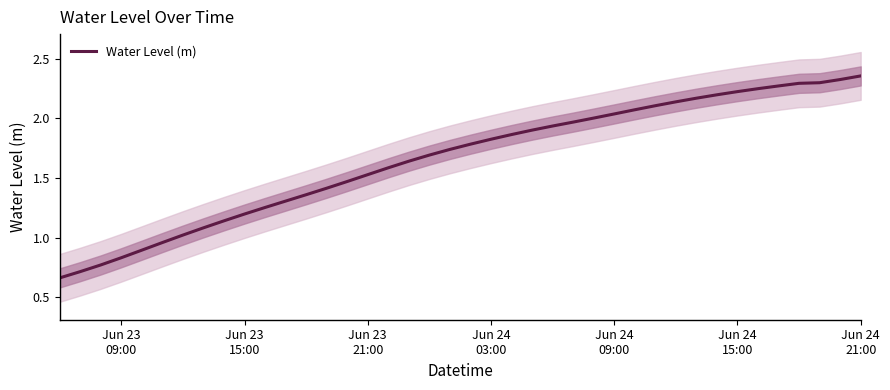

Reading right to left, transcribe all the data shown in this chart.

2.4	2.3	2.3	2.3	2.3	2.2	2.2	2.2	2.2	2.1	2.1	2.1	2.0	2.0	2.0	1.9	1.9	1.9	1.8	1.8	1.7	1.7	1.6	1.6	1.5	1.5	1.4	1.4	1.3	1.3	1.2	1.1	1.1	1.0	1.0	0.9	0.8	0.8	0.7	0.7